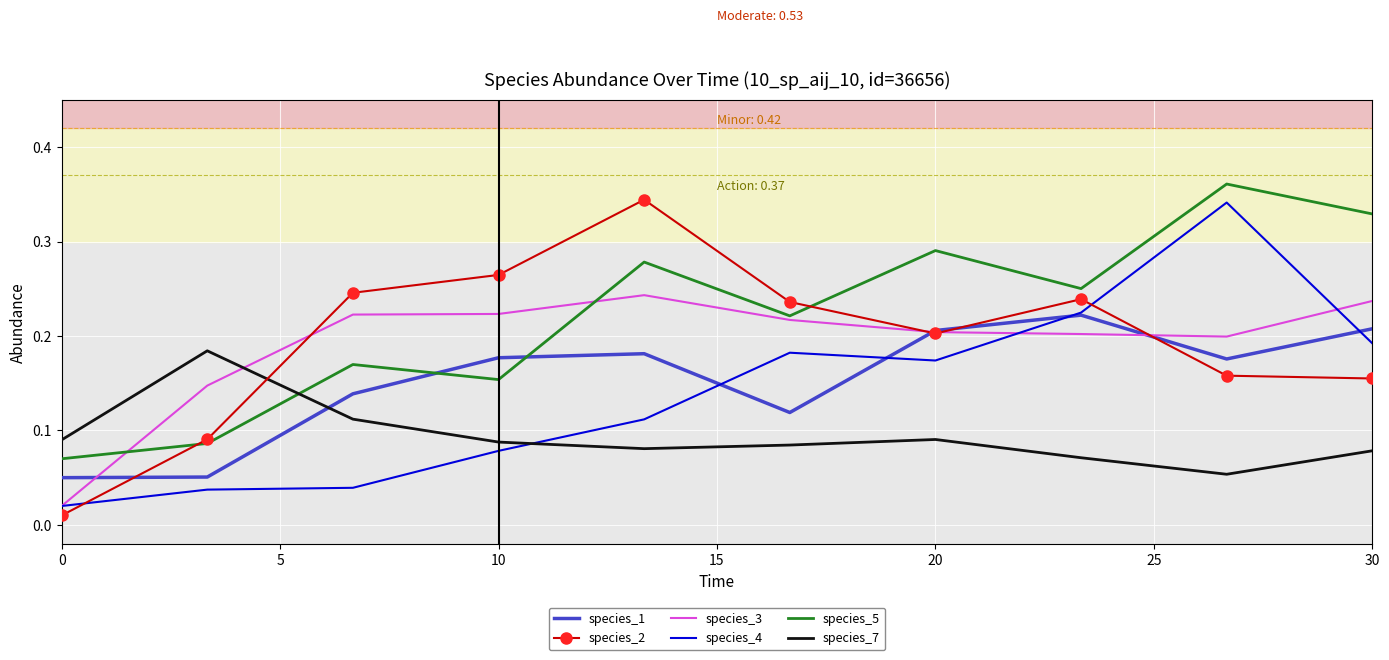

How many intersections are there between species_3 and species_7?

1